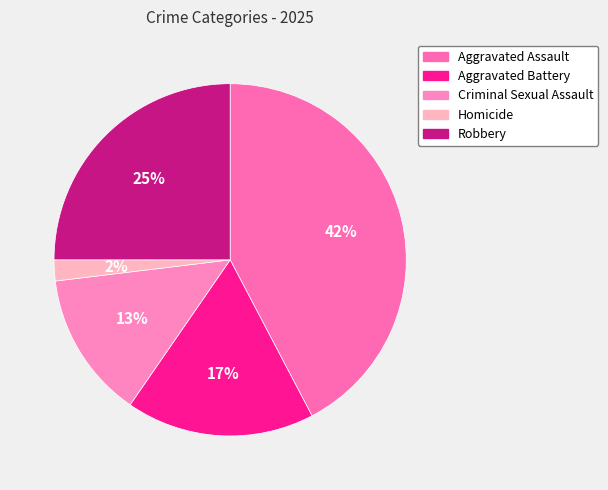

To the nearest percent, what is the average slice percentage?

20%